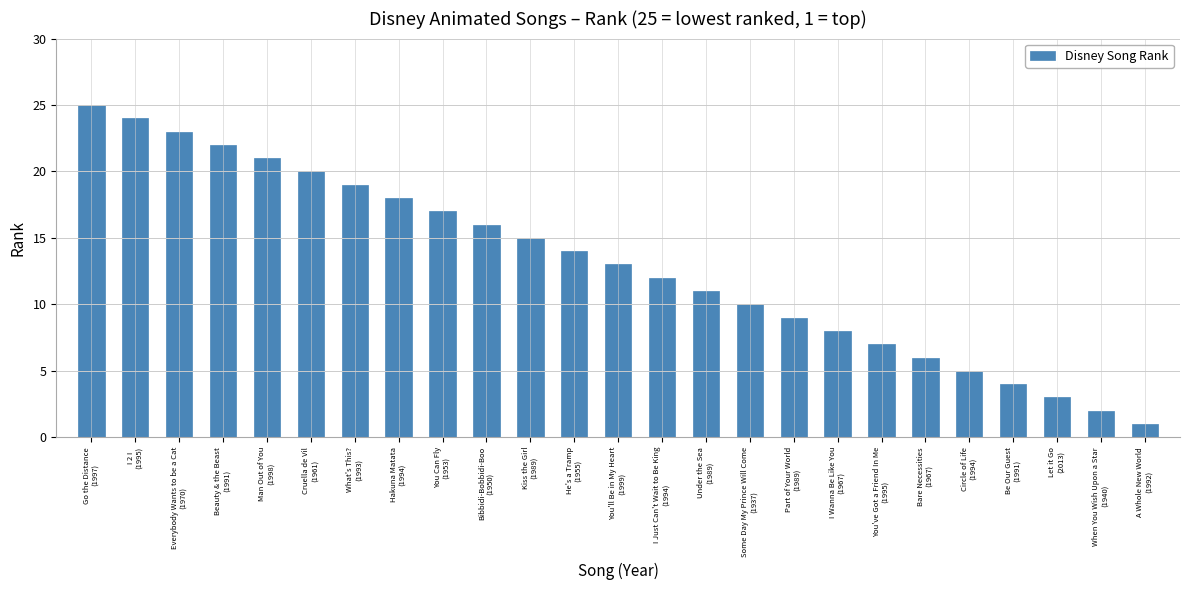

Reading left to right, transcribe all the data shown in this chart.

Go the Distance
(1997)=25	I 2 I
(1995)=24	Everybody Wants to be a Cat
(1970)=23	Beauty & the Beast
(1991)=22	Man Out of You
(1998)=21	Cruella de Vil
(1961)=20	What's This?
(1993)=19	Hakuna Matata
(1994)=18	You Can Fly
(1953)=17	Bibbidi-Bobbidi-Boo
(1950)=16	Kiss the Girl
(1989)=15	He's a Tramp
(1955)=14	You'll Be in My Heart
(1999)=13	I Just Can't Wait to Be King
(1994)=12	Under the Sea
(1989)=11	Some Day My Prince Will Come
(1937)=10	Part of Your World
(1989)=9	I Wanna Be Like You
(1967)=8	You've Got a Friend In Me
(1995)=7	Bare Necessities
(1967)=6	Circle of Life
(1994)=5	Be Our Guest
(1991)=4	Let it Go
(2013)=3	When You Wish Upon a Star
(1940)=2	A Whole New World
(1992)=1